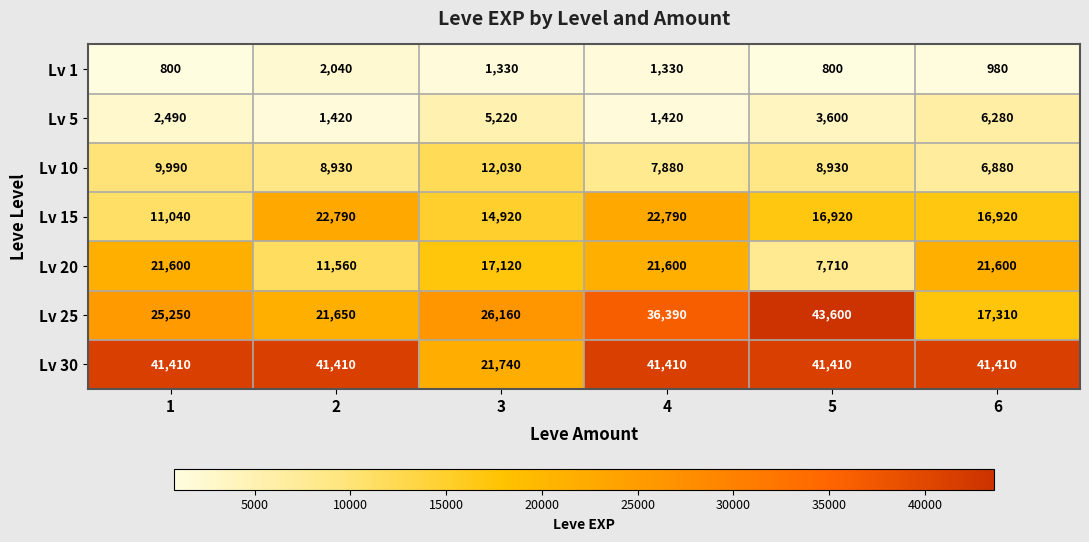

What is the sum of the Lv 20 values at 5 and 2?

19270